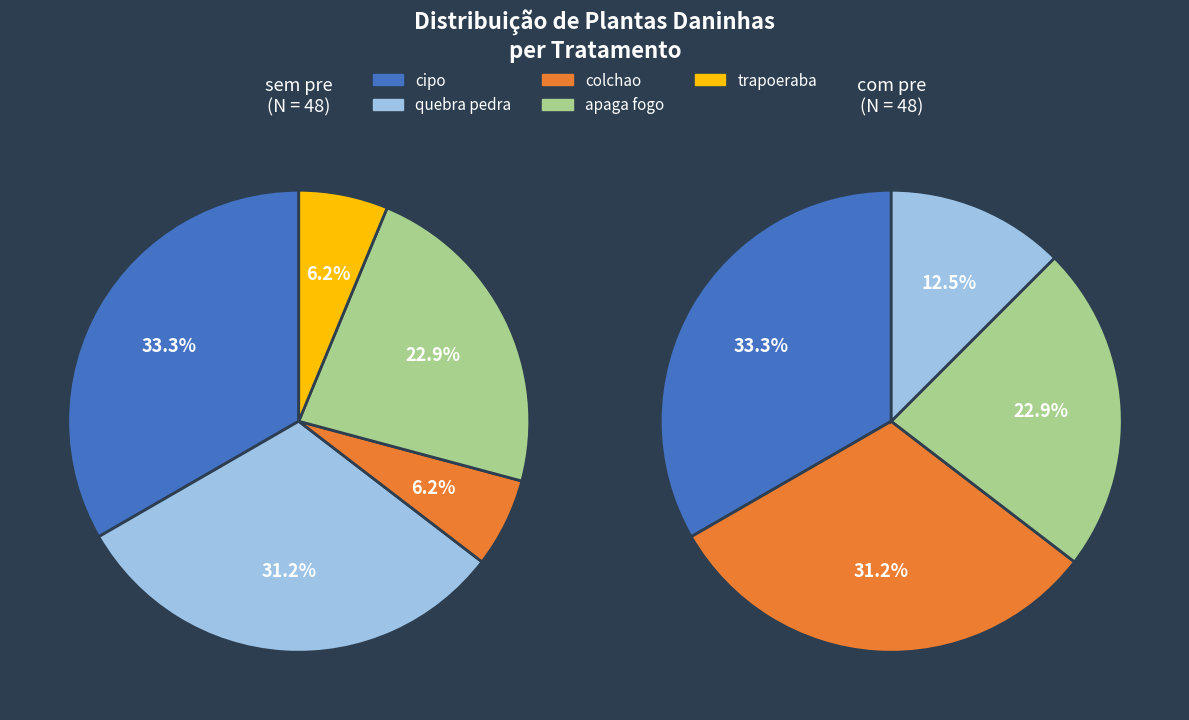

Is it true that 8 is 20% of the pie?

False